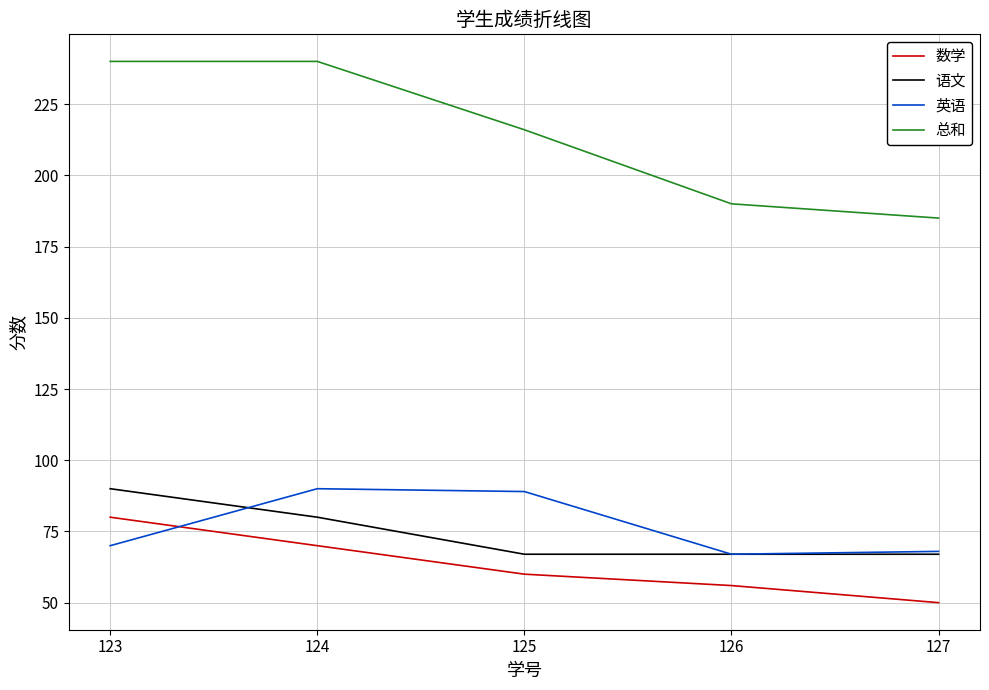

Where is 总和 nearest to the value 212?

125